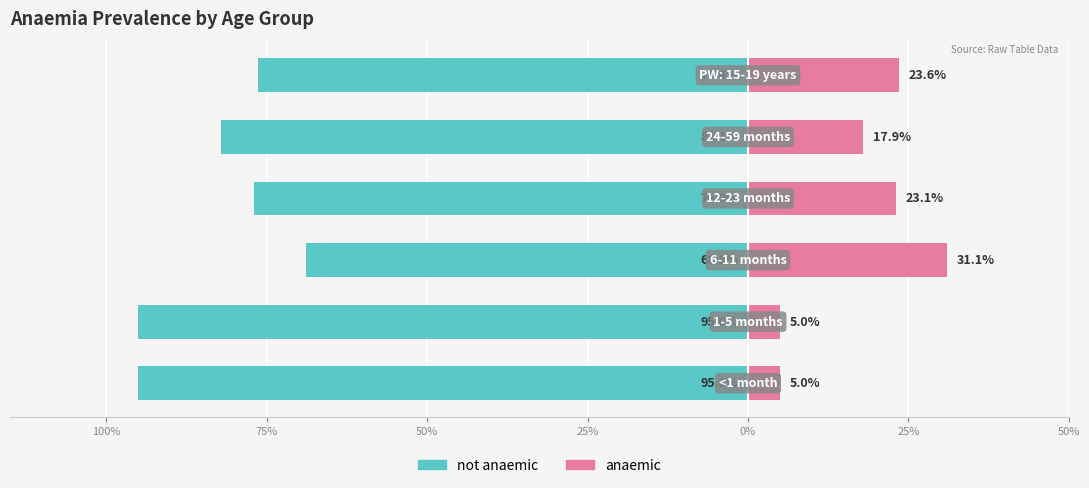

Count the number of data series in this chart.

2